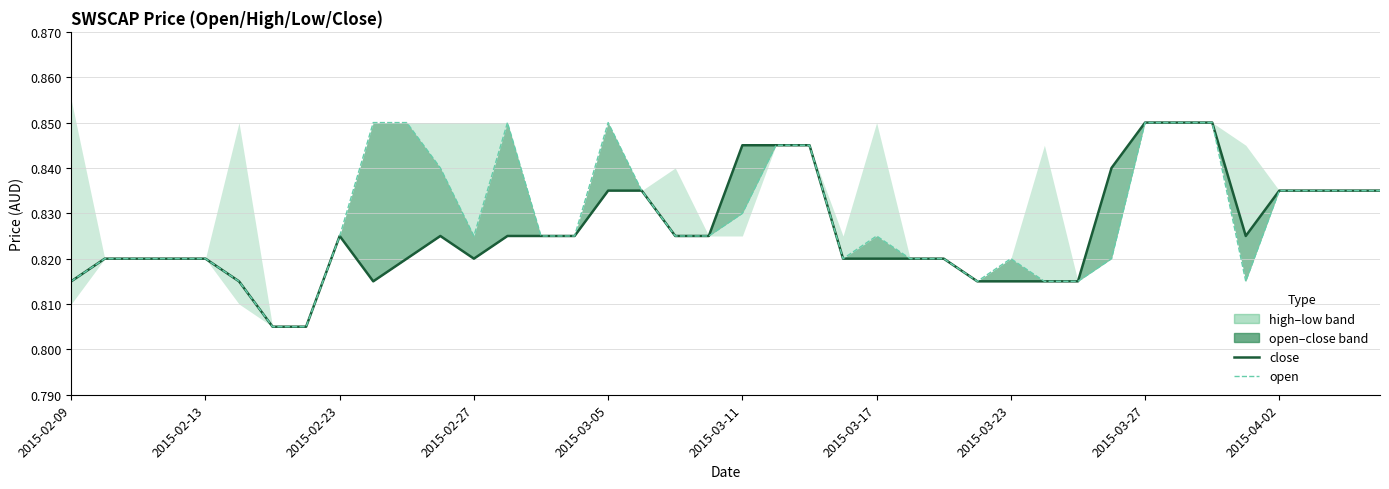

Count the open values in the range 0 to 1.

40